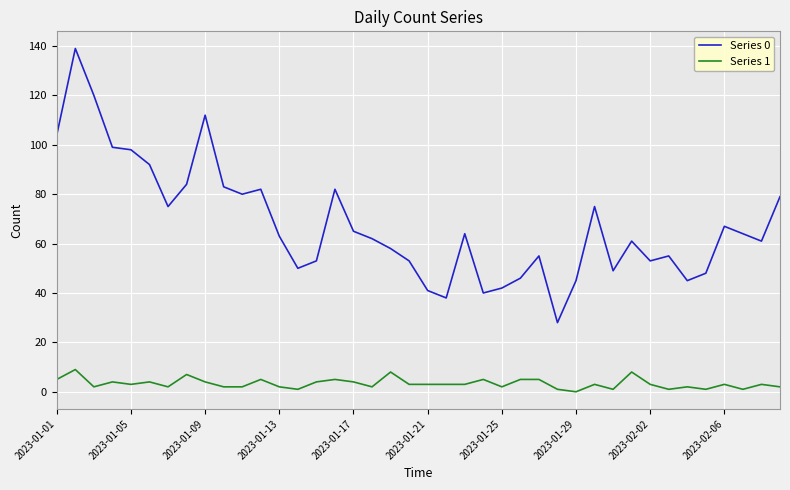

What is the maximum value shown in the chart?

139